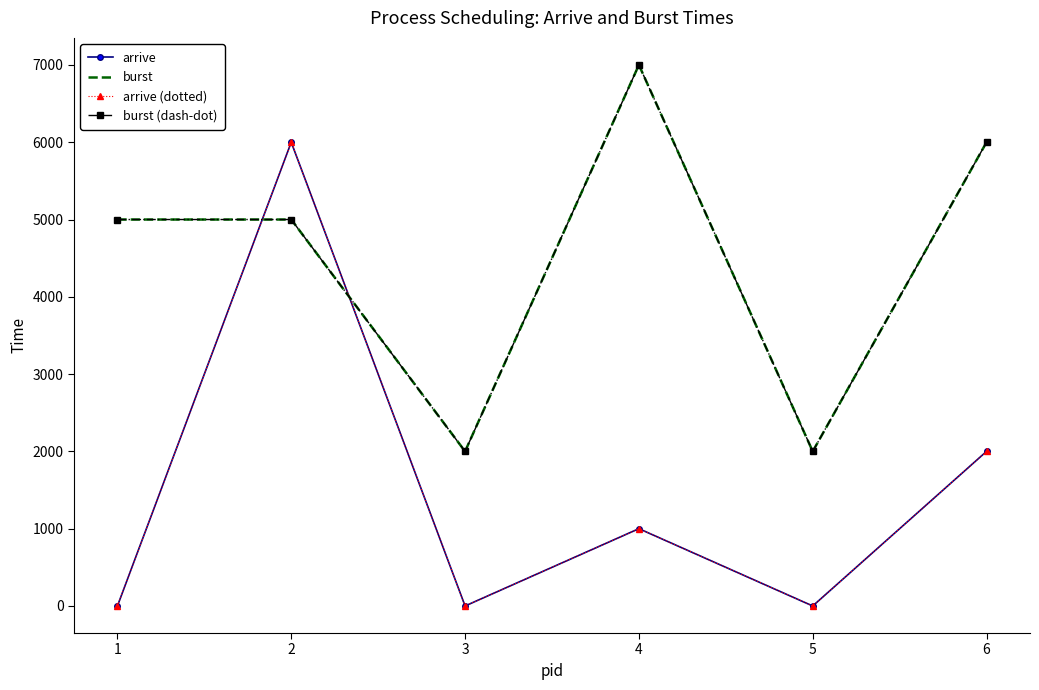

What is the difference between the highest and lowest values at 5?

2000